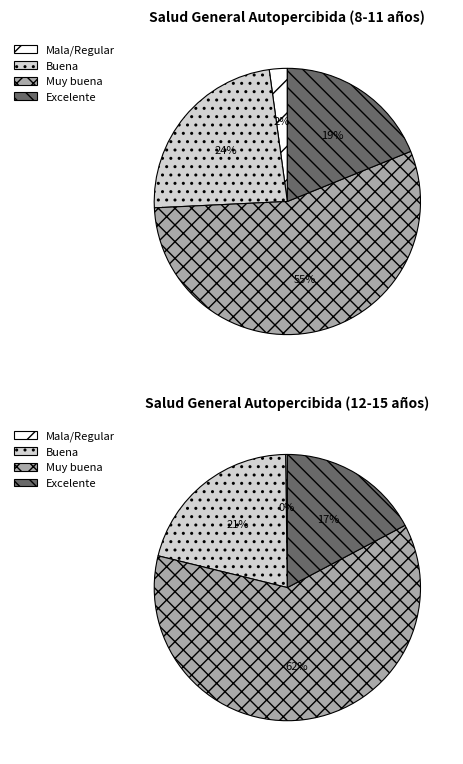

Does Muy buena account for over 50% of the chart?

Yes